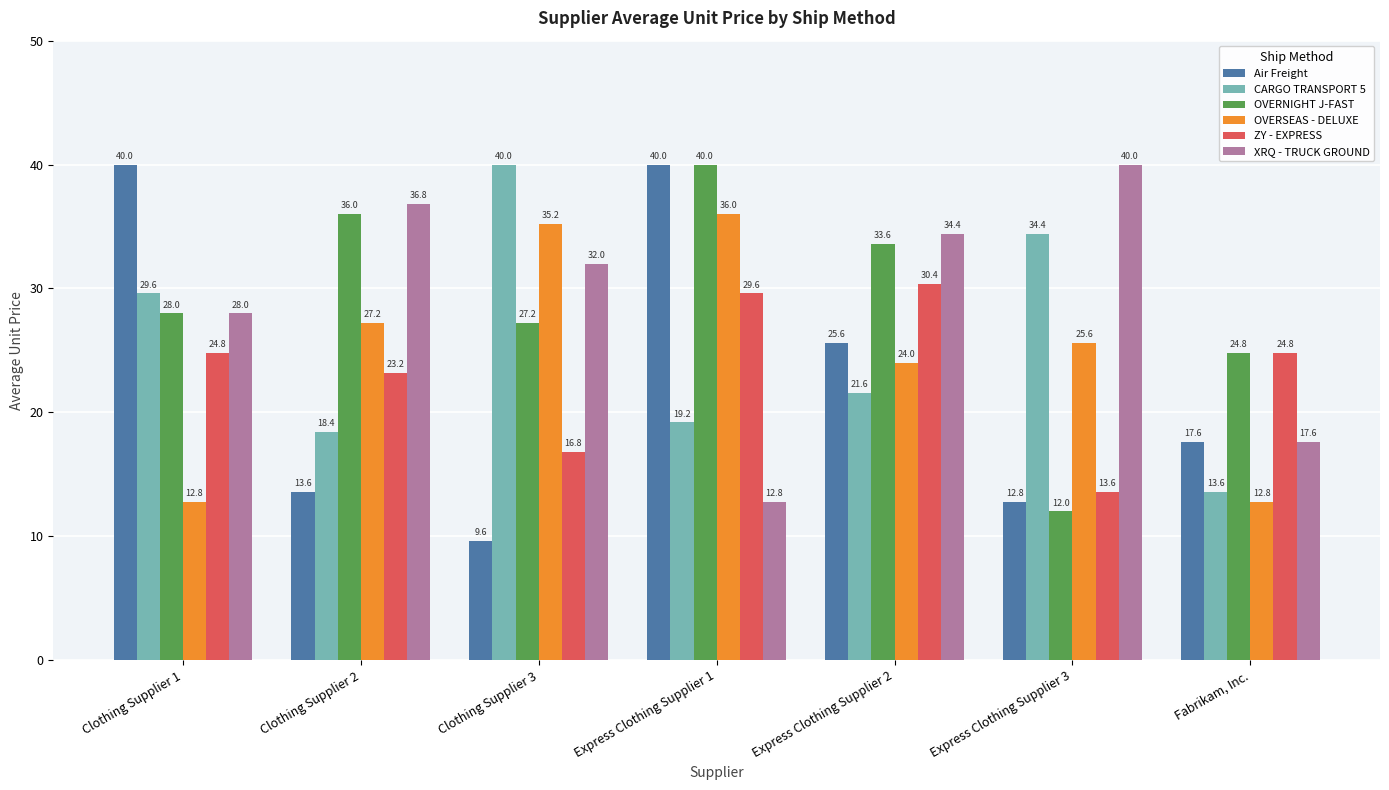

Which label corresponds to the smallest value in the chart?

Clothing Supplier 3